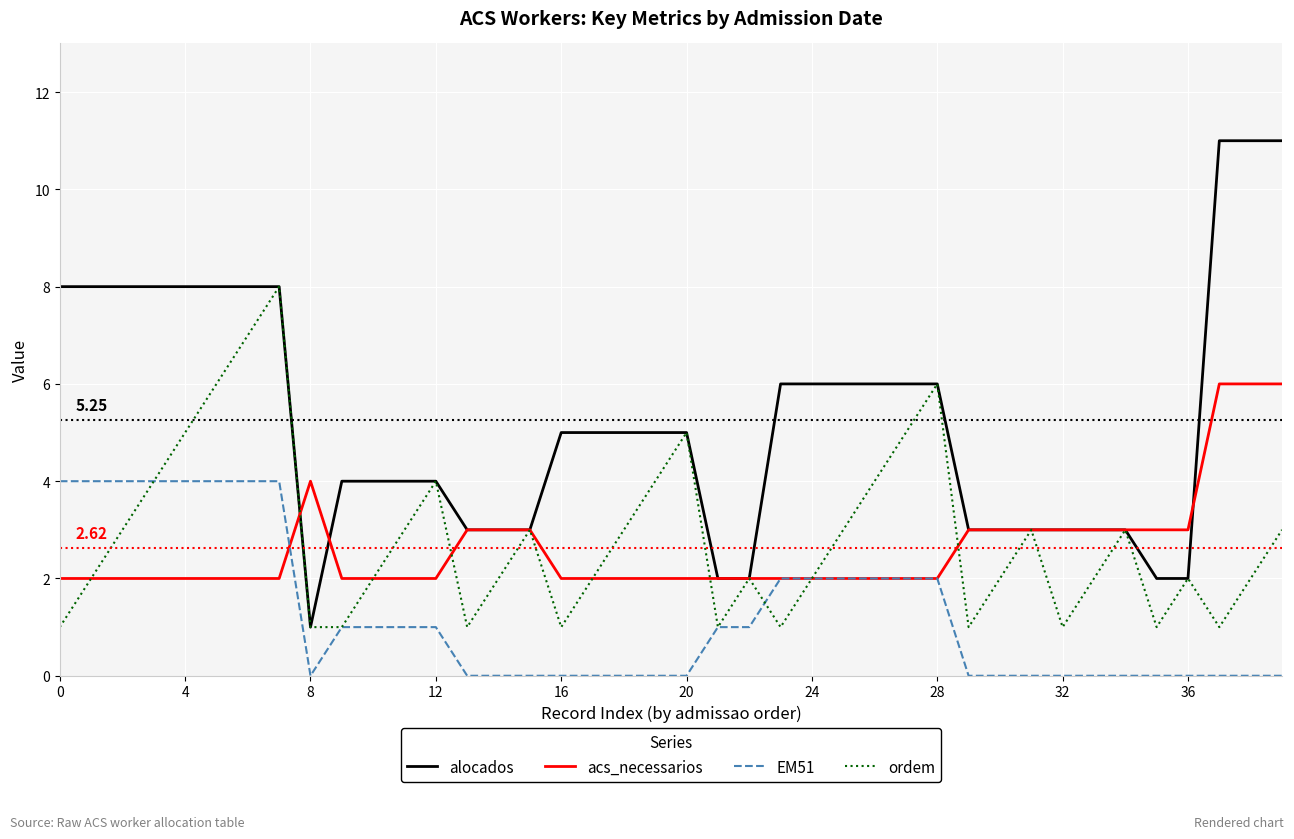

Rank the series by their maximum value, from highest to lowest.

alocados, ordem, acs_necessarios, EM51